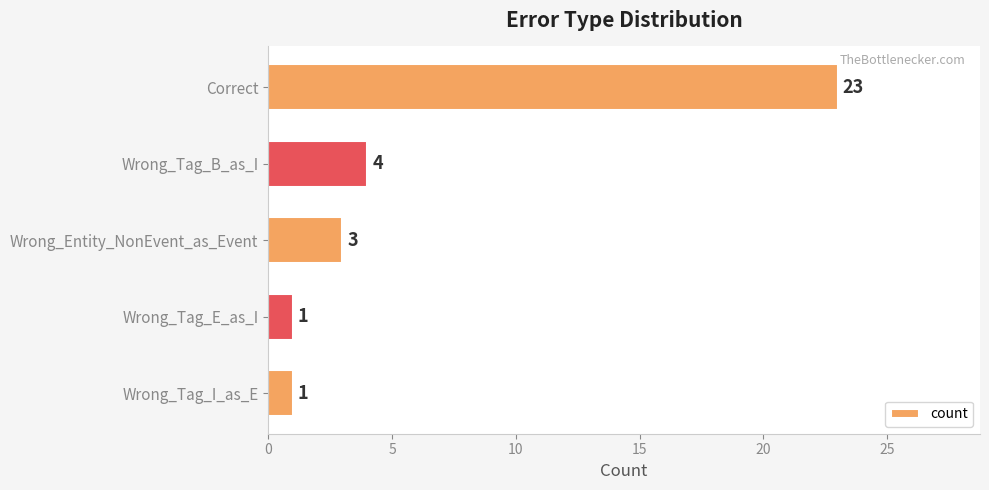

What is the change in value from Correct to Wrong_Entity_NonEvent_as_Event?

-20